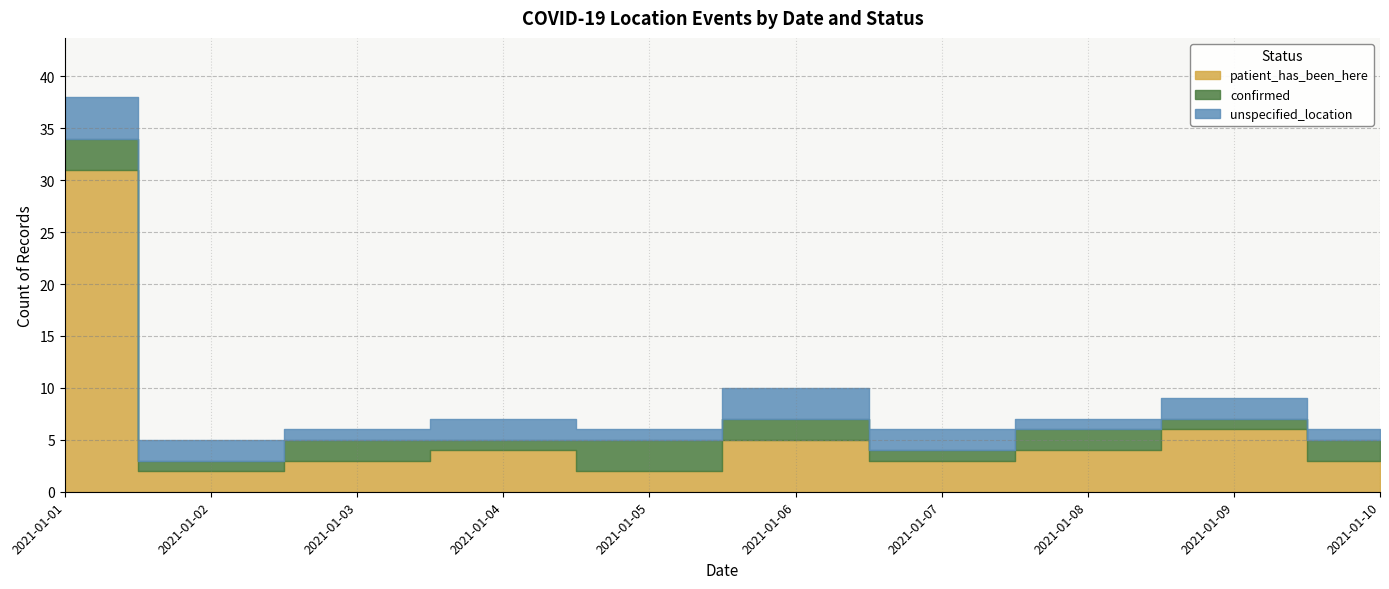

How many interior local valleys does the patient_has_been_here series have?

3